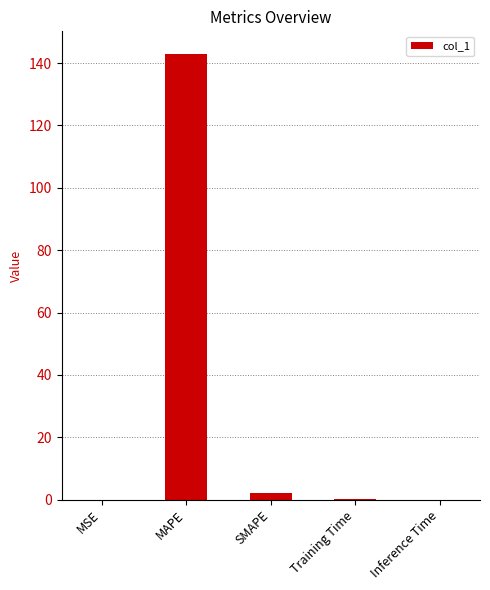

Where is the data nearest to the value 71?

SMAPE